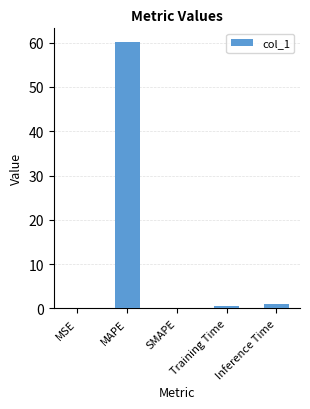

True or false: the data shows 0.9 at Inference Time.

True